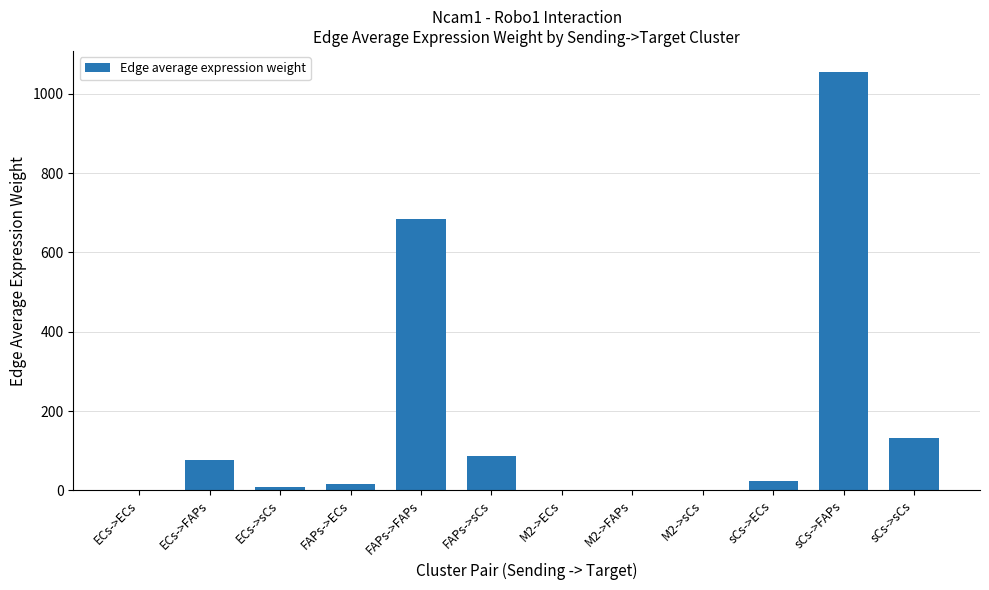

What is the sum of all values?

2082.5